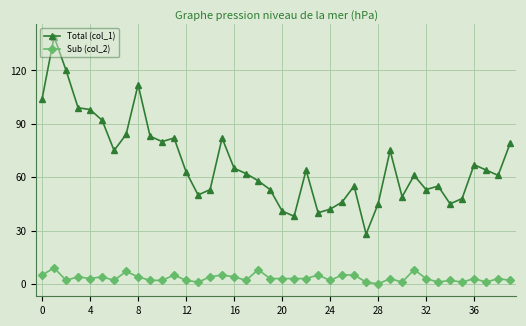

Which series has the widest spread of values?

Total (col_1)